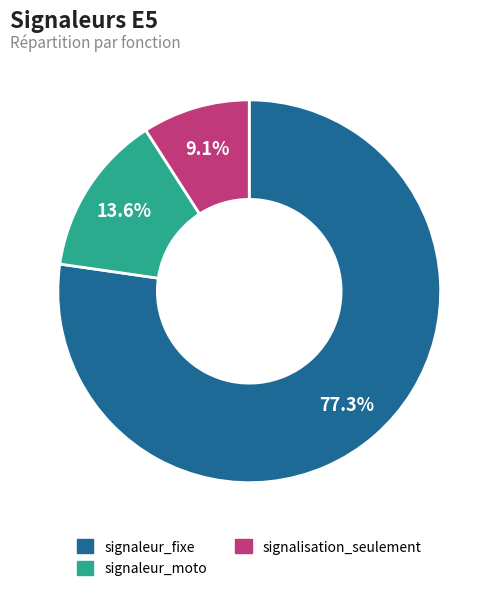

What percentage is the signalisation_seulement slice, to the nearest percent?

9%